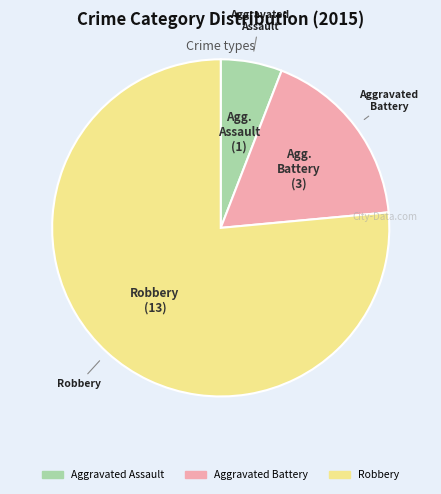

Which category has the smallest portion of the pie?

Aggravated Assault